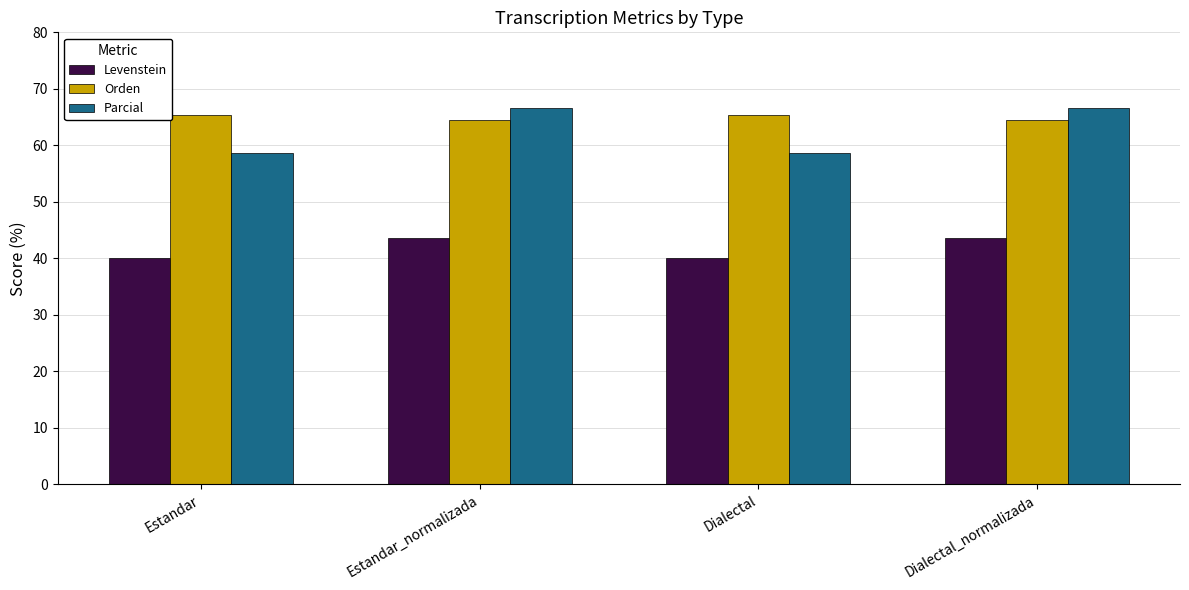

What is the label of the 2nd bar from the right?

Dialectal